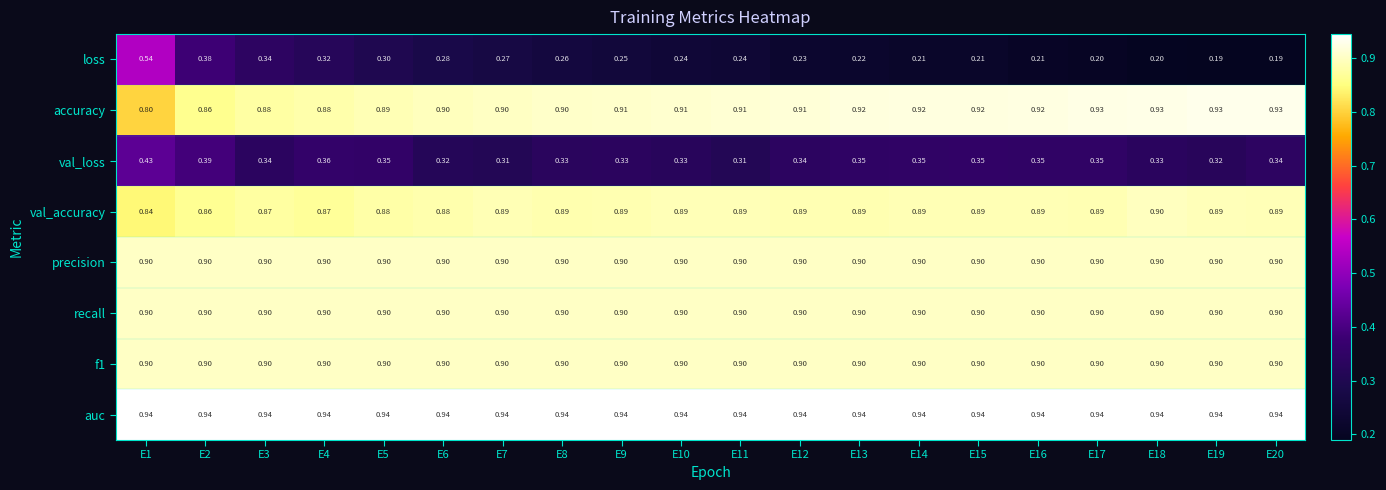

Which series has the largest range (max minus min)?

loss